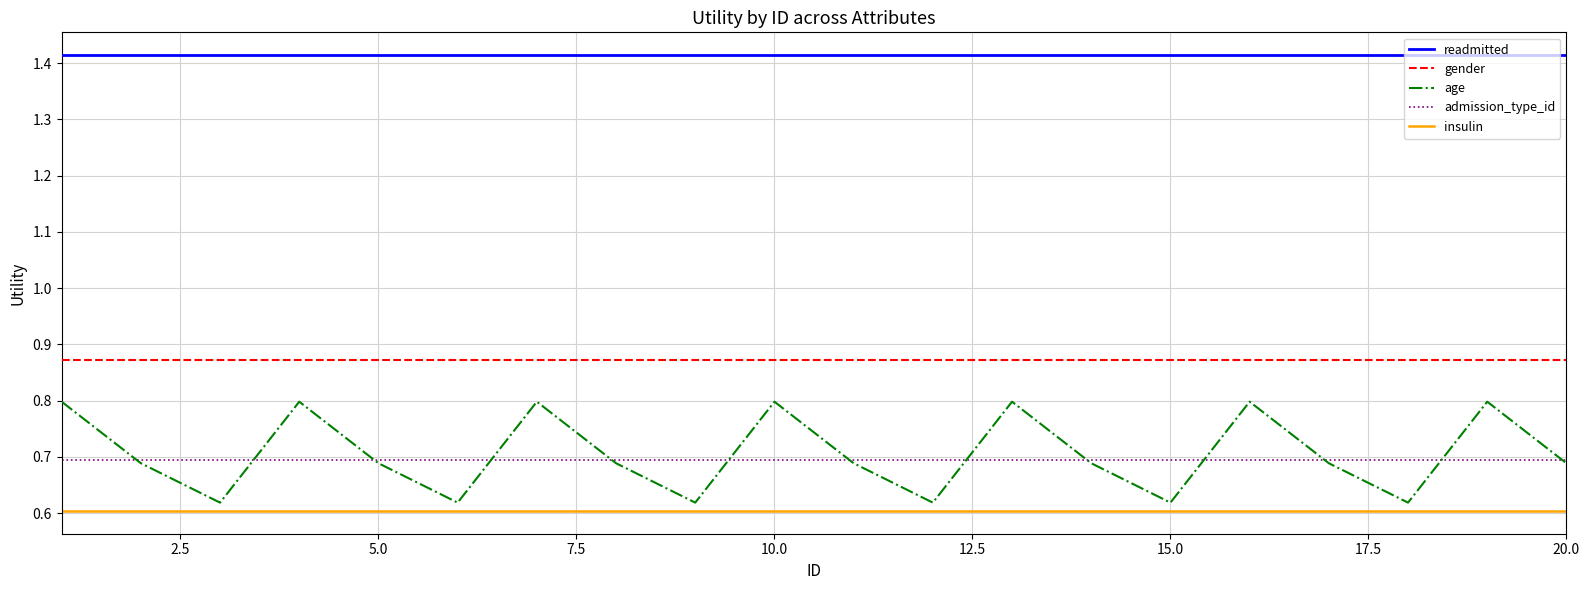

Which series has the largest range (max minus min)?

age